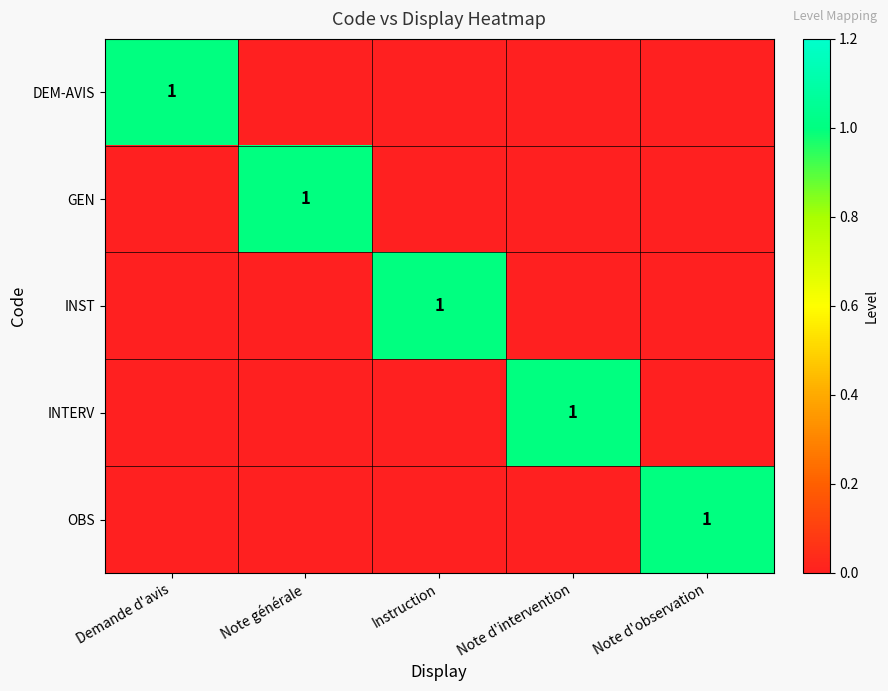

The value of DEM-AVIS at Demande d'avis is 0. True or false?

False